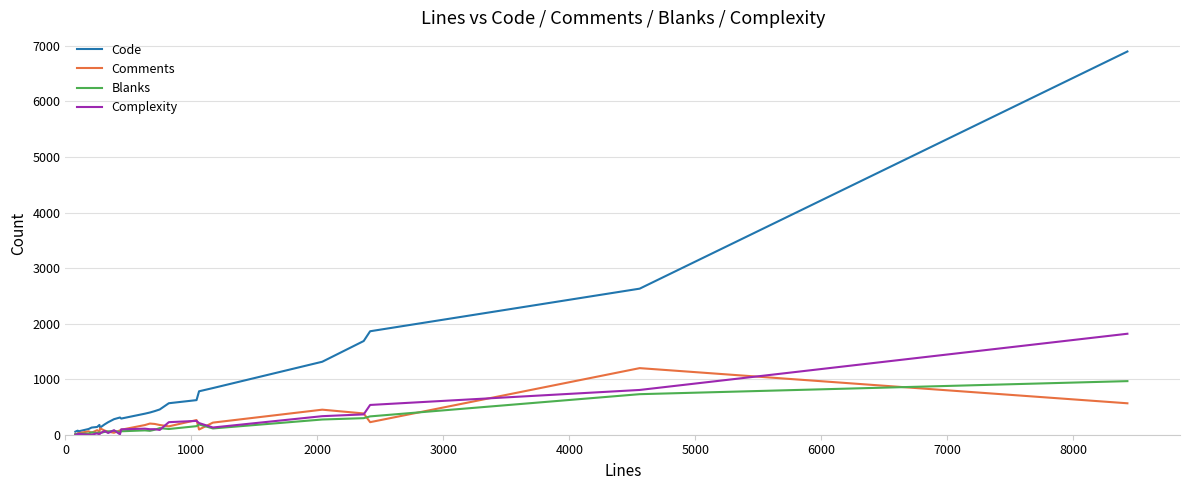

Which series has the largest range (max minus min)?

Code